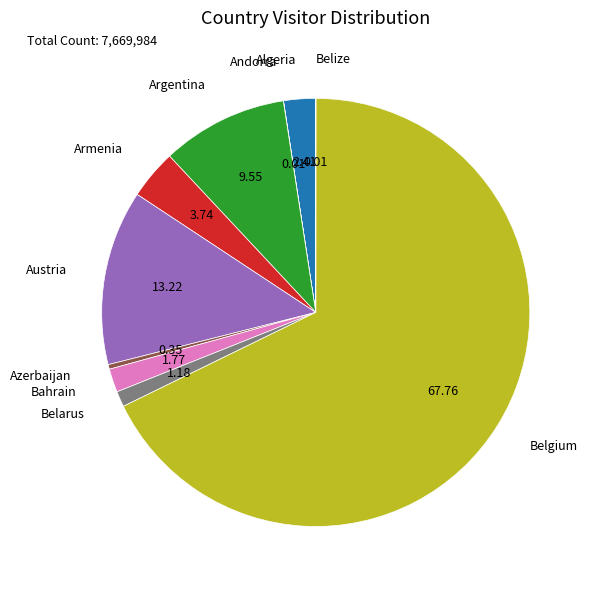

Is the sum of Armenia and Algeria greater than half?

No